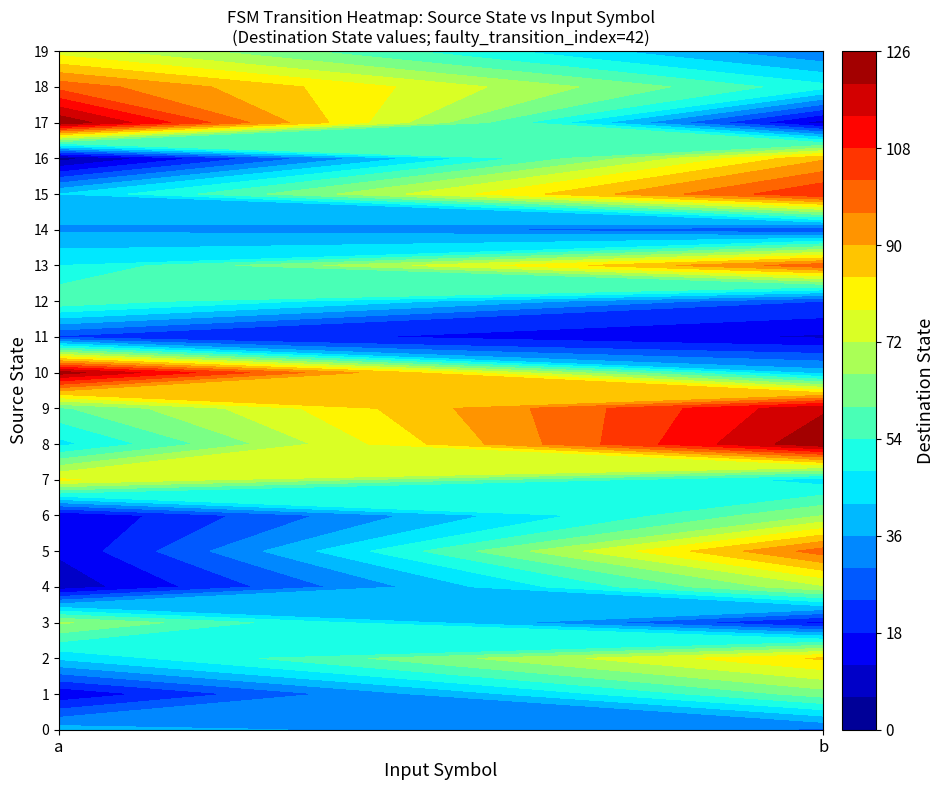

What is the maximum value shown in the chart?

125